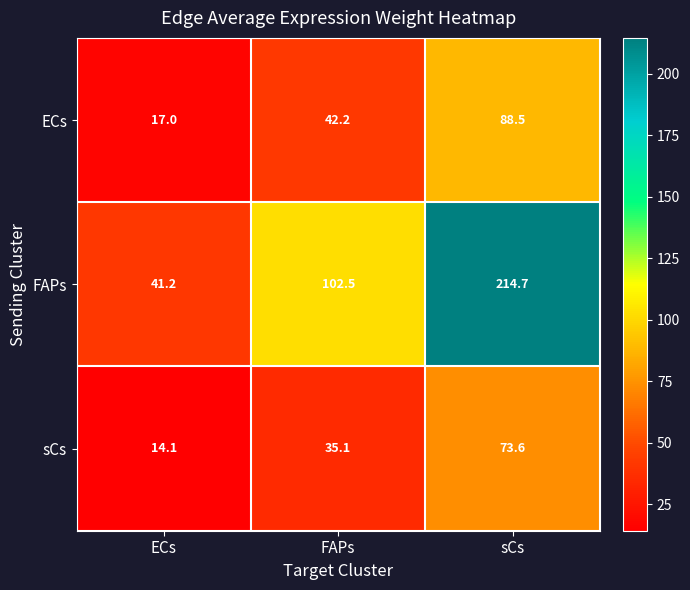

Is it true that FAPs equals 138.7 at sCs?

False